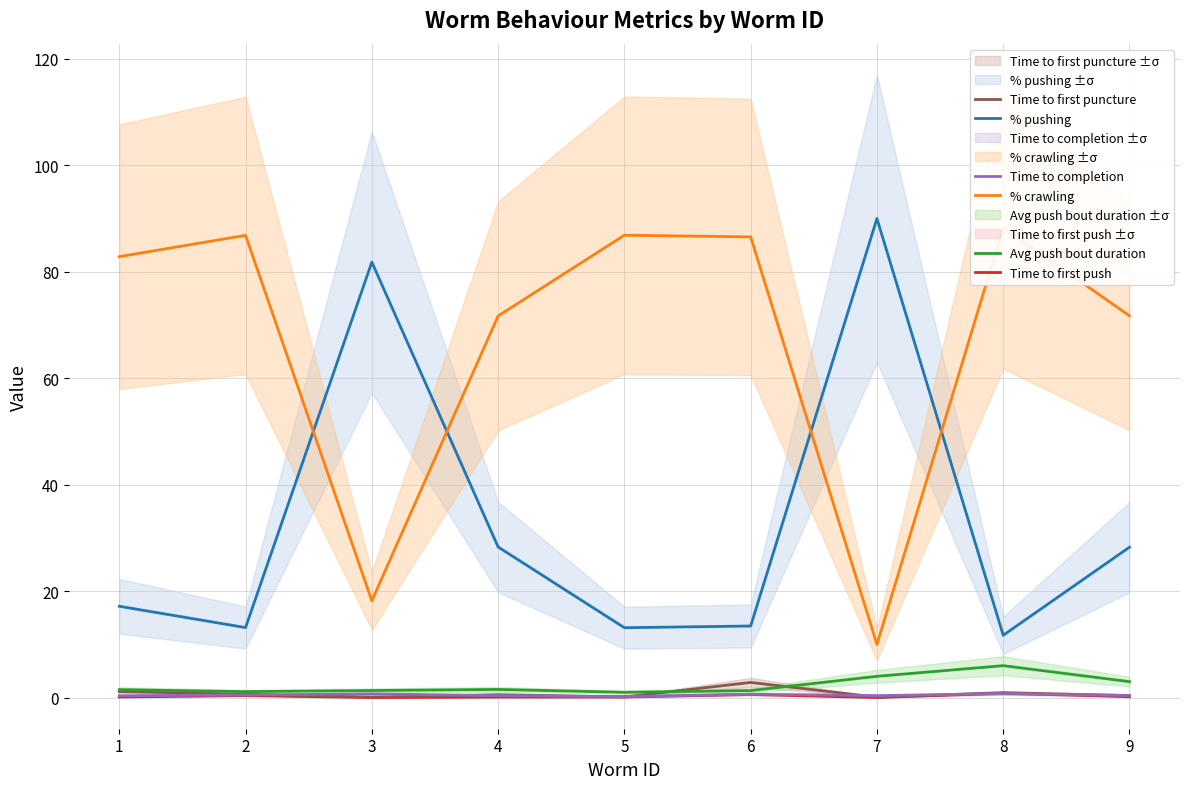

What are all the series names shown in the legend?

% pushing, % crawling, Time to first push, Time to first puncture, Time to completion, Avg push bout duration